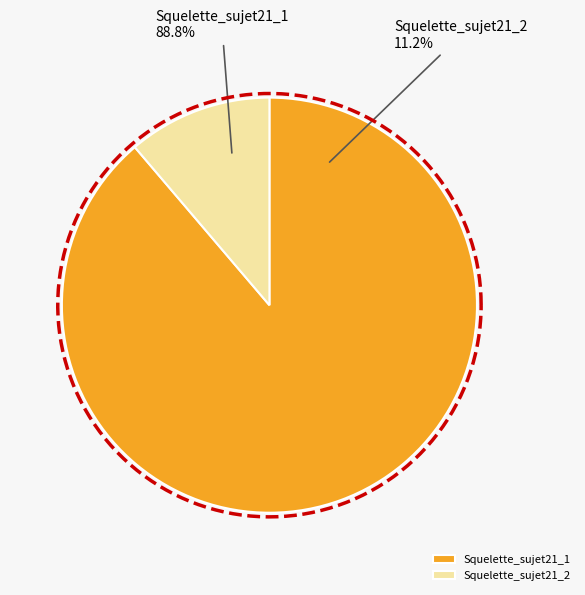

What portion of the pie excludes Squelette_sujet21_2?

88.8%